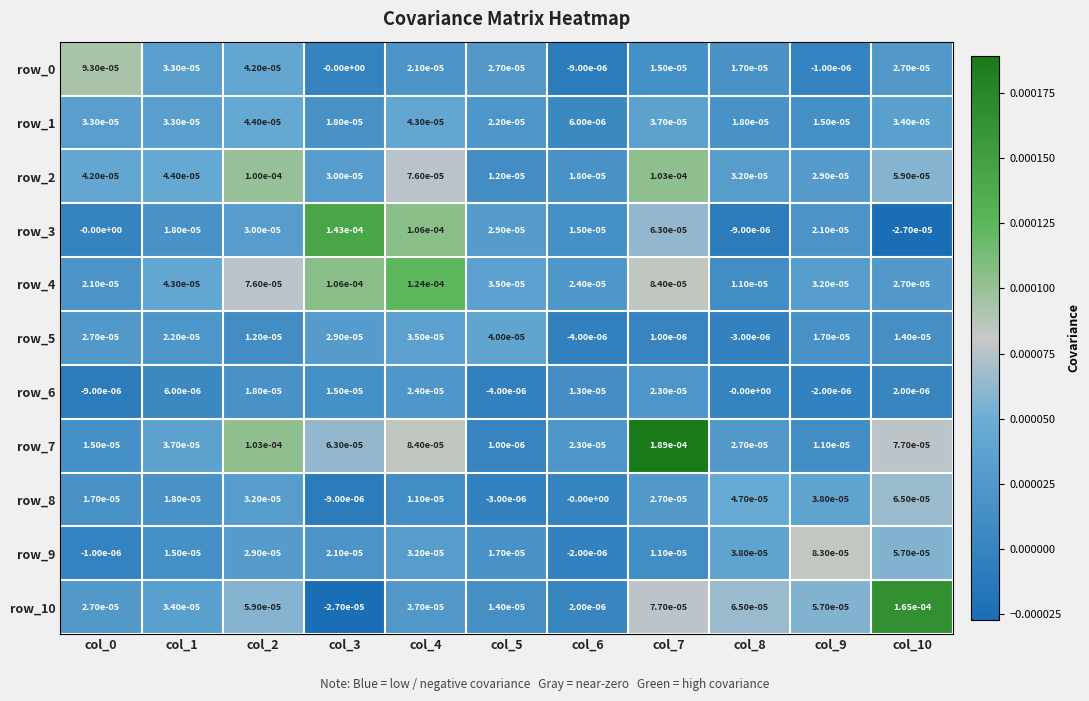

Is the value of row_8 at col_2 greater than the value of row_0 at col_10?

Yes